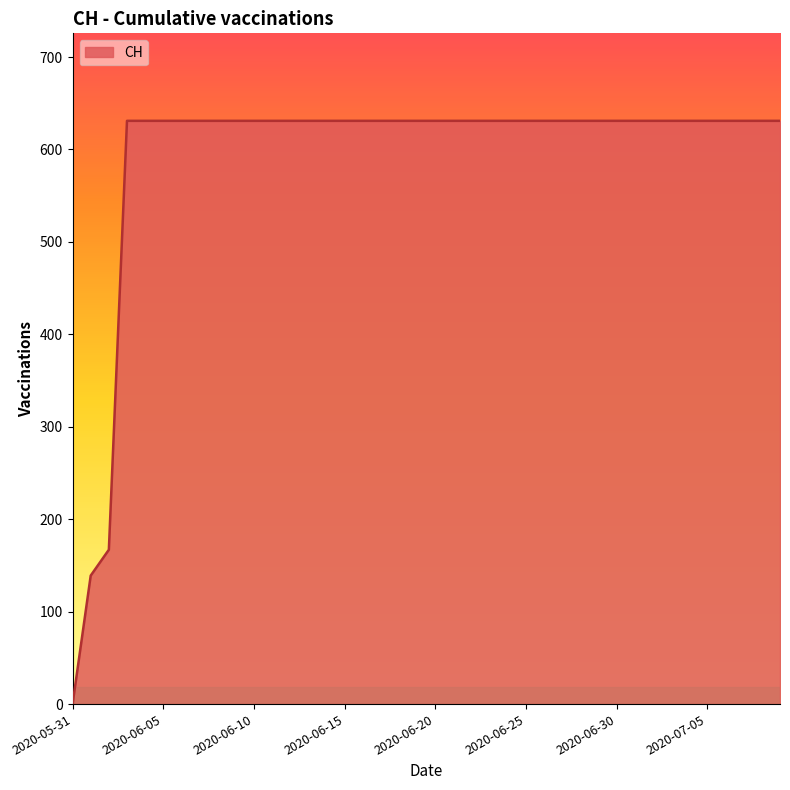

What is the maximum value shown in the chart?

631